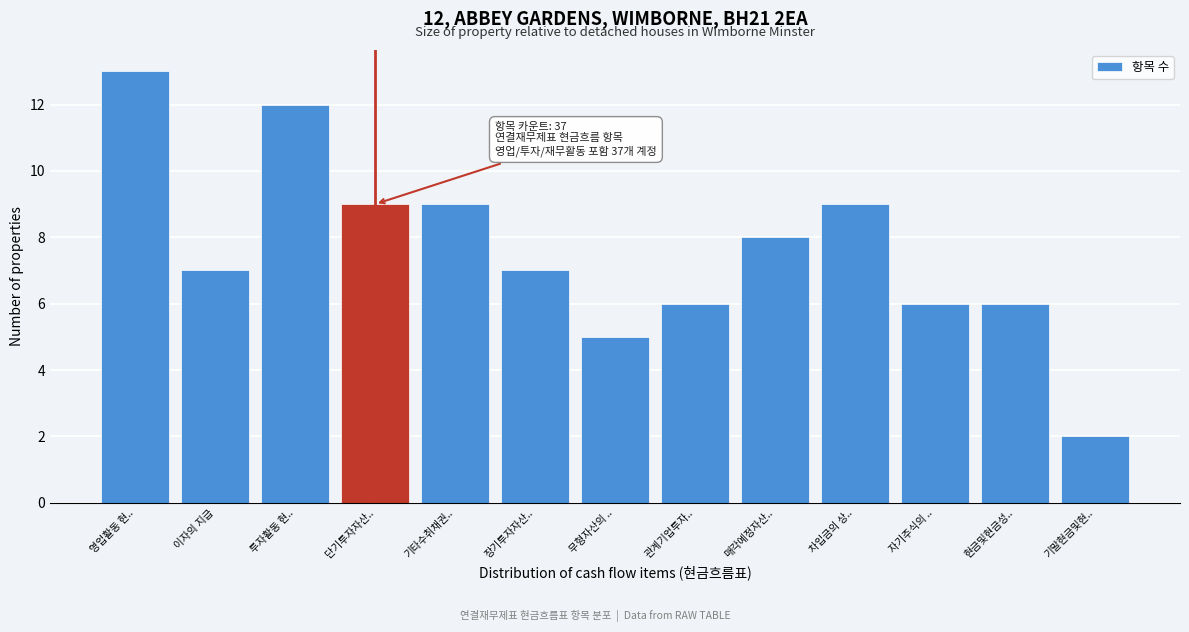

Reading left to right, extract all data points from this chart.

13	7	12	9	9	7	5	6	8	9	6	6	2